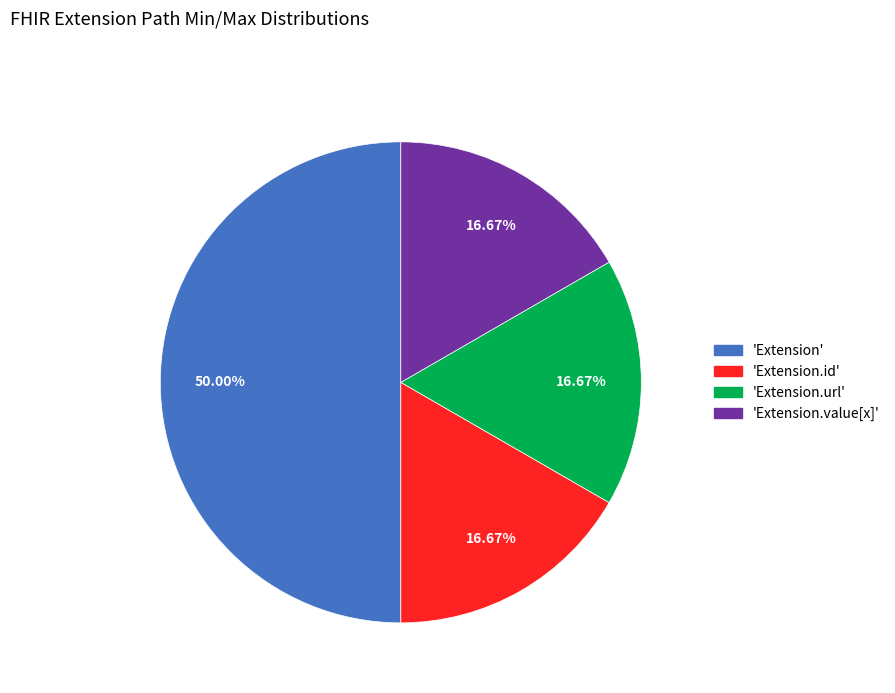

How many segments does this pie chart have?

4